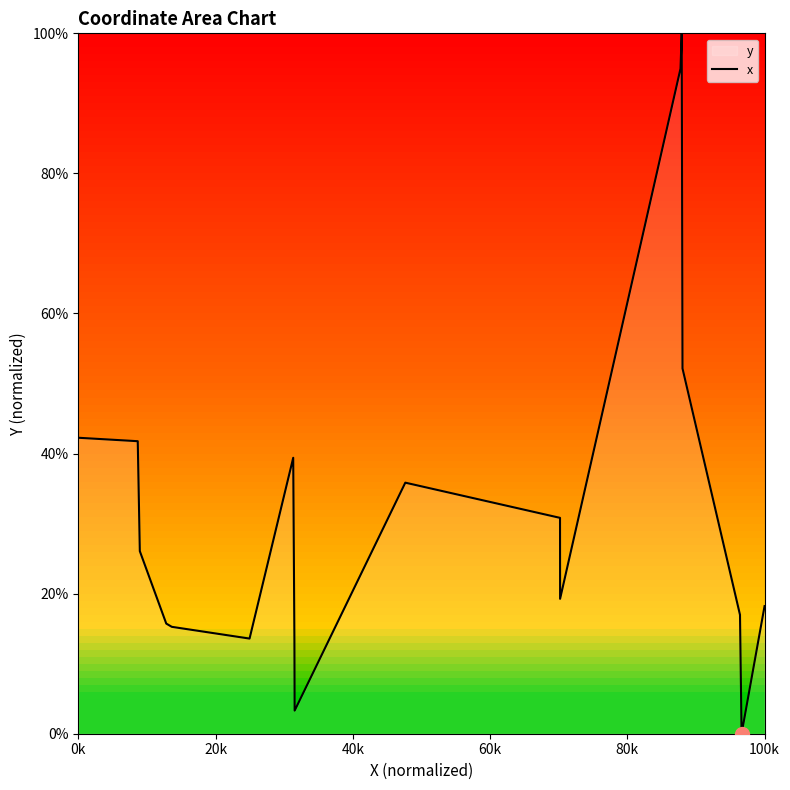

How many data points are less than 26?

10